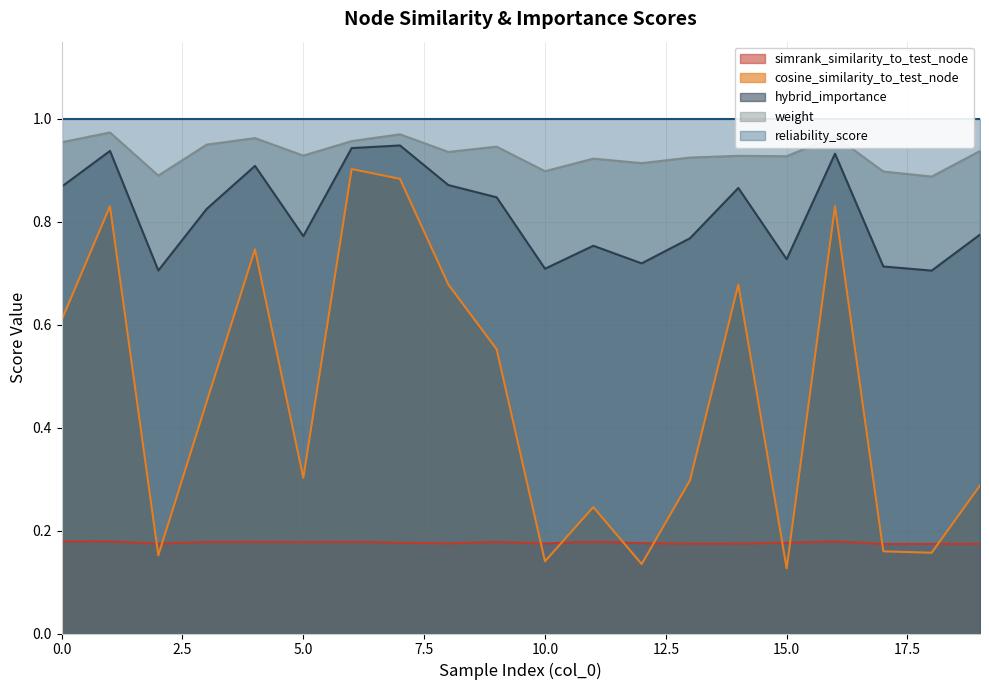

Which category has the lowest value across all series?

15